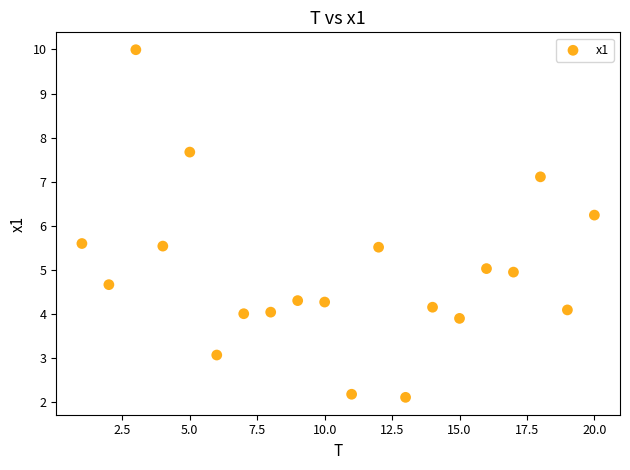

What Y value in the scatter plot is closest to 6?

6.2